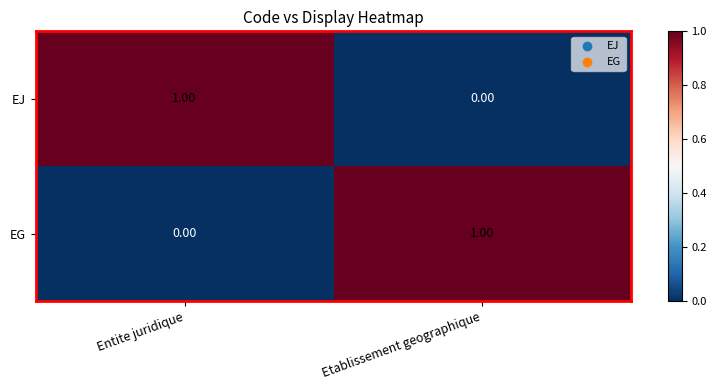

Is the value of EJ at Entite juridique greater than the value of EG at Entite juridique?

Yes